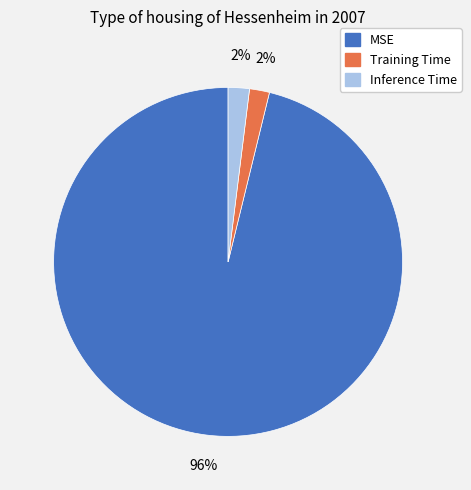

How many segments does this pie chart have?

3